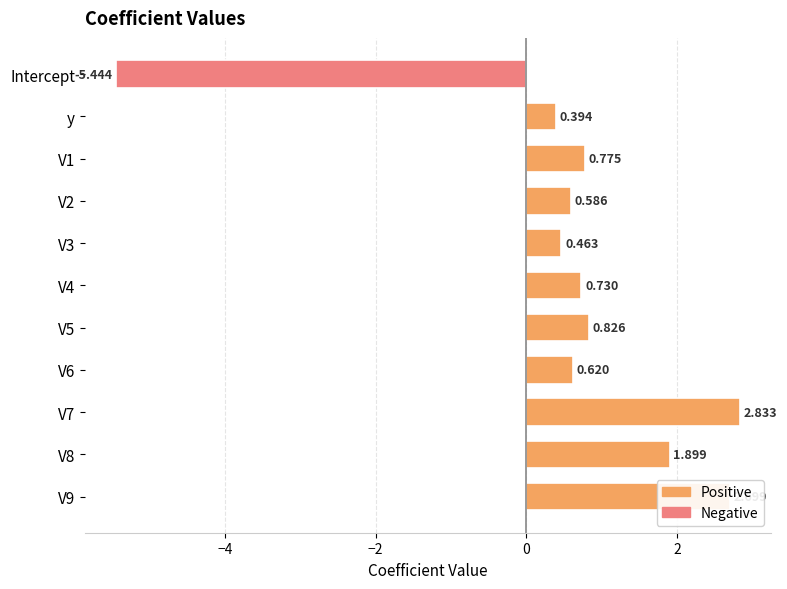

At which label is the value closest to -1?

y